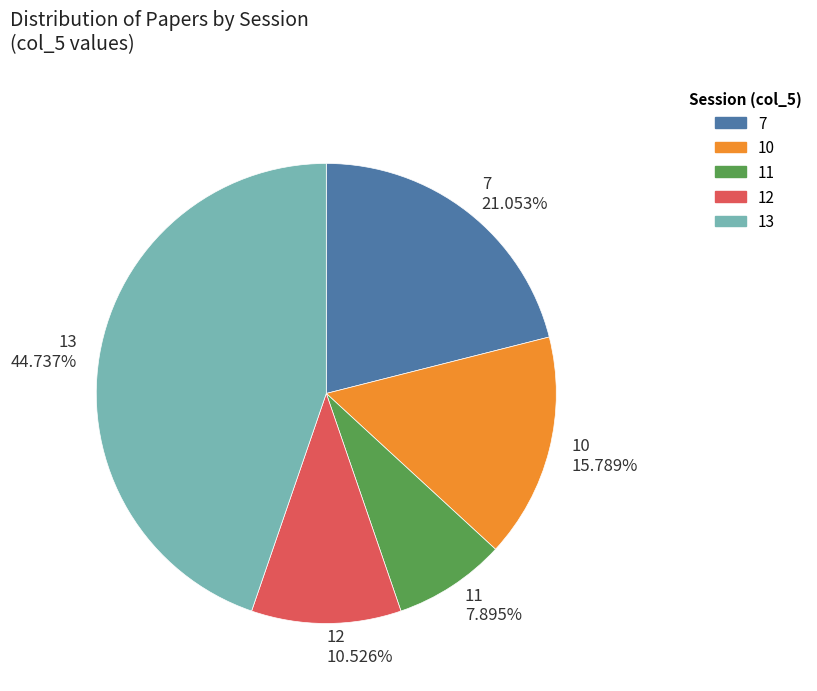

How many segments does this pie chart have?

5